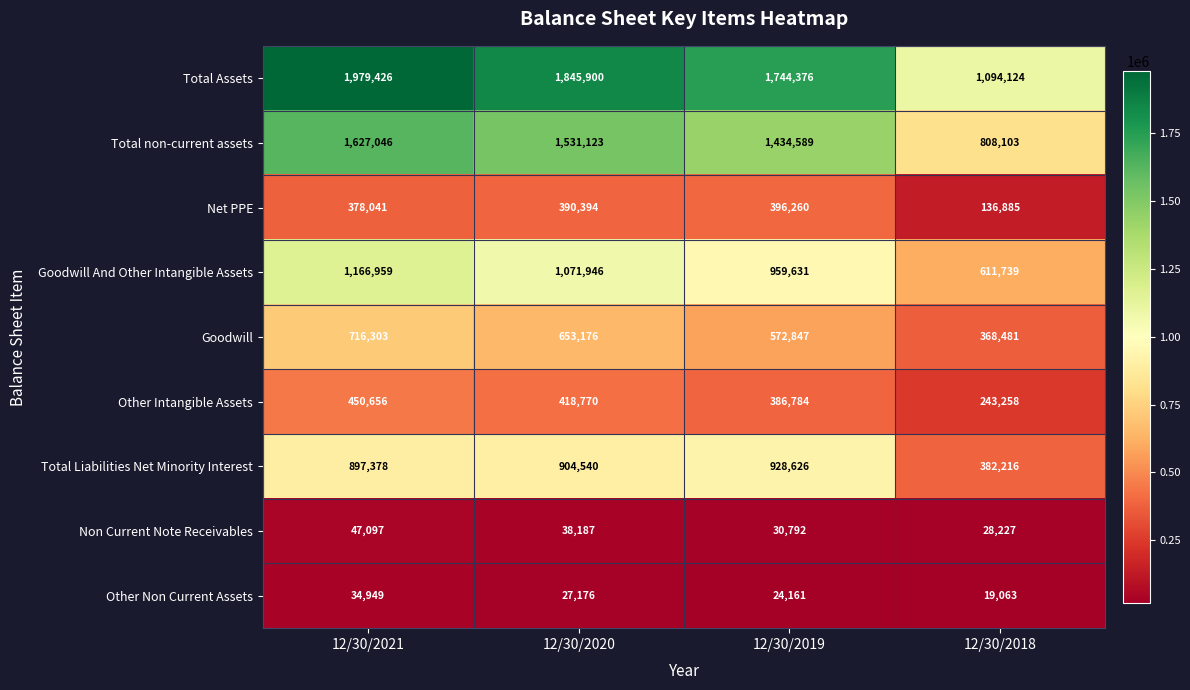

What is the smallest value displayed?

19063